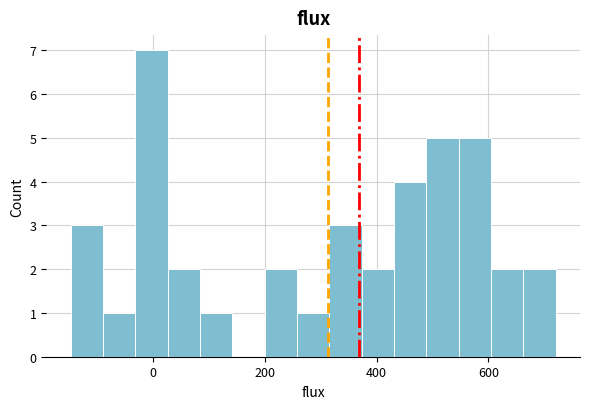

Read against the x-axis, roughly where is the centre of the tallest bar?

0